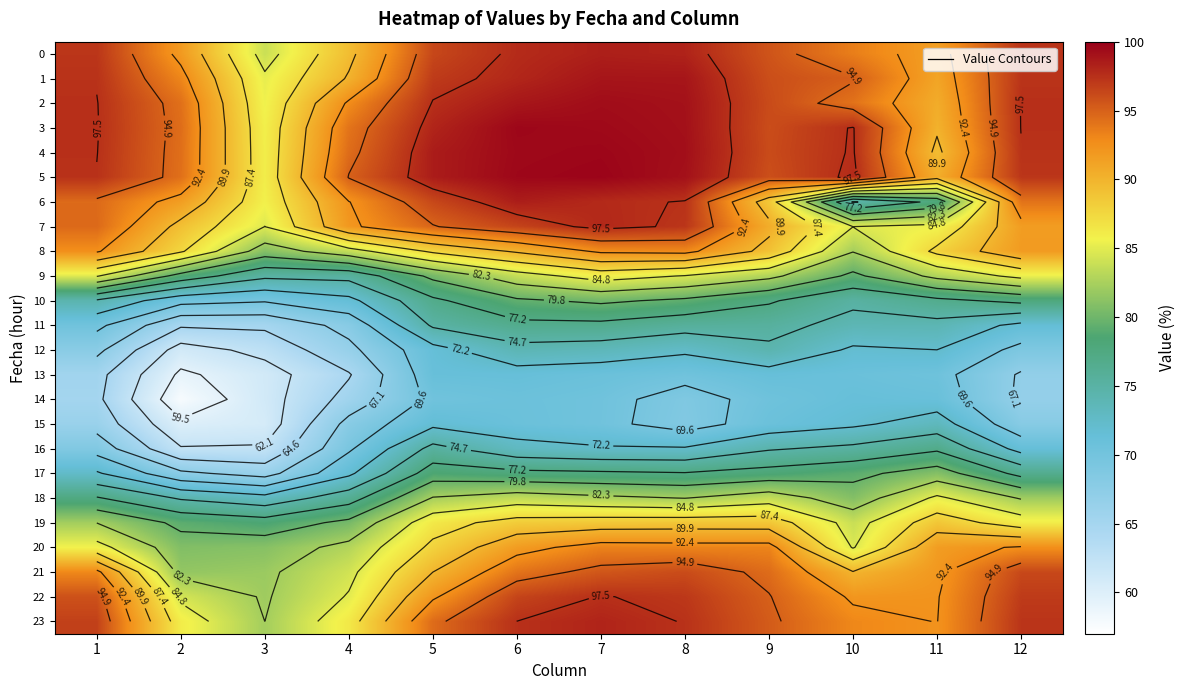

Where does the 15 series first go above 70?

5